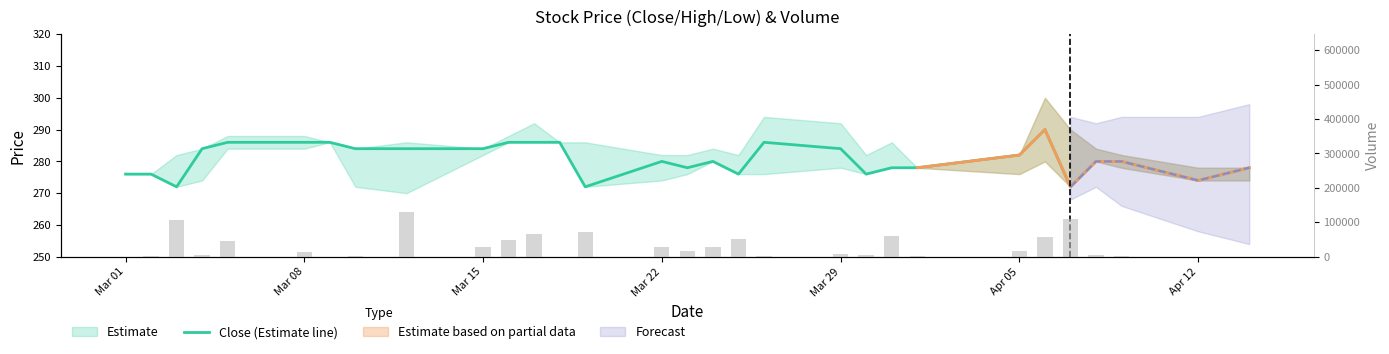

Reading right to left, transcribe all the data shown in this chart.

Close (Estimate line): 278	274	280	280	272	290	282	278	278	276	284	286	276	280	278	280	272	286	286	286	284	284	284	286	286	286	284	272	276	276
Volume: 600	300	3600	5500	109400	58100	17500	2100	61000	5300	7400	1900	50500	27500	16900	28000	72300	200	66400	47300	27500	129200	2300	0	12500	44700	3900	107600	1100	300